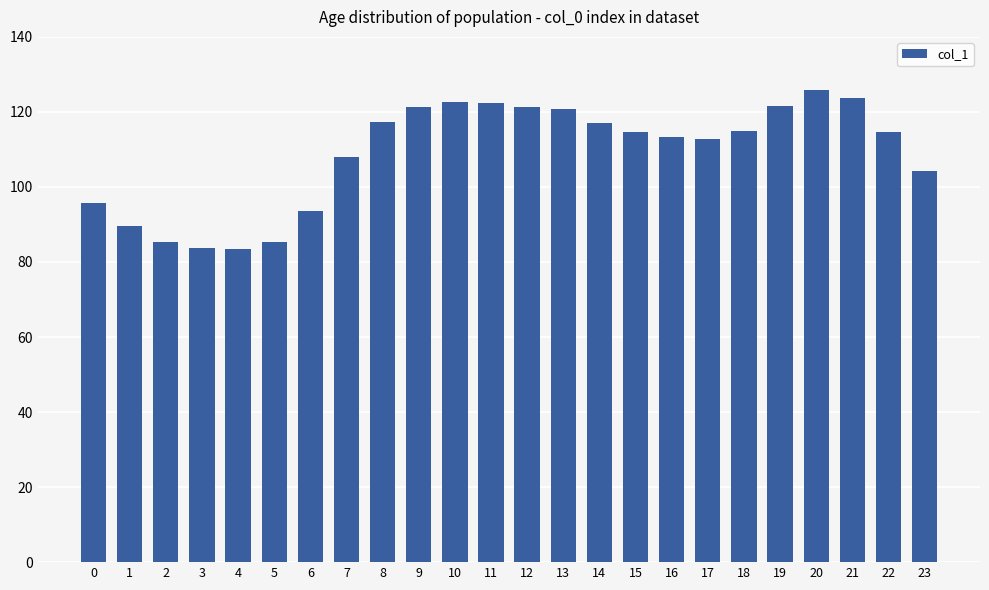

What is the value of the 3rd bar from the left?

85.4